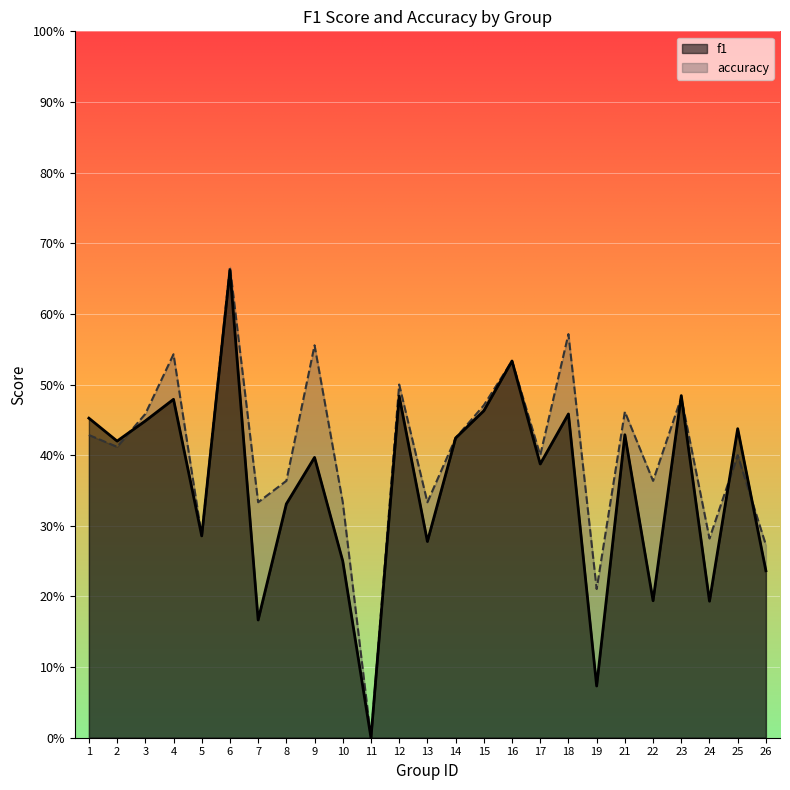

Reading left to right, what are all the values shown in this chart?

f1: 1=0.5	2=0.4	3=0.4	4=0.5	5=0.3	6=0.7	7=0.2	8=0.3	9=0.4	10=0.2	11=0.0	12=0.5	13=0.3	14=0.4	15=0.5	16=0.5	17=0.4	18=0.5	19=0.1	21=0.4	22=0.2	23=0.5	24=0.2	25=0.4	26=0.2
accuracy: 1=0.4	2=0.4	3=0.5	4=0.5	5=0.3	6=0.7	7=0.3	8=0.4	9=0.6	10=0.3	11=0.0	12=0.5	13=0.3	14=0.4	15=0.5	16=0.5	17=0.4	18=0.6	19=0.2	21=0.5	22=0.4	23=0.5	24=0.3	25=0.4	26=0.3